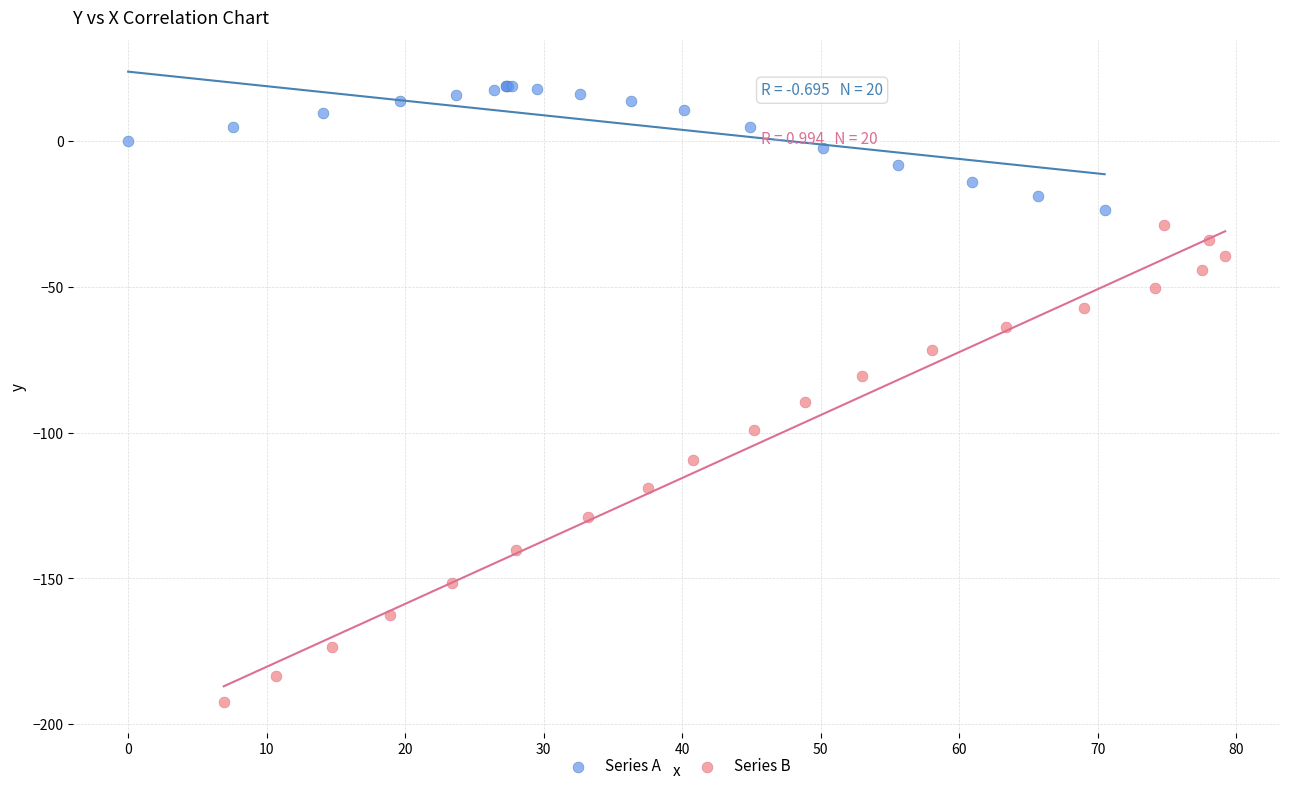

Which series contains the highest Y value?

Series A